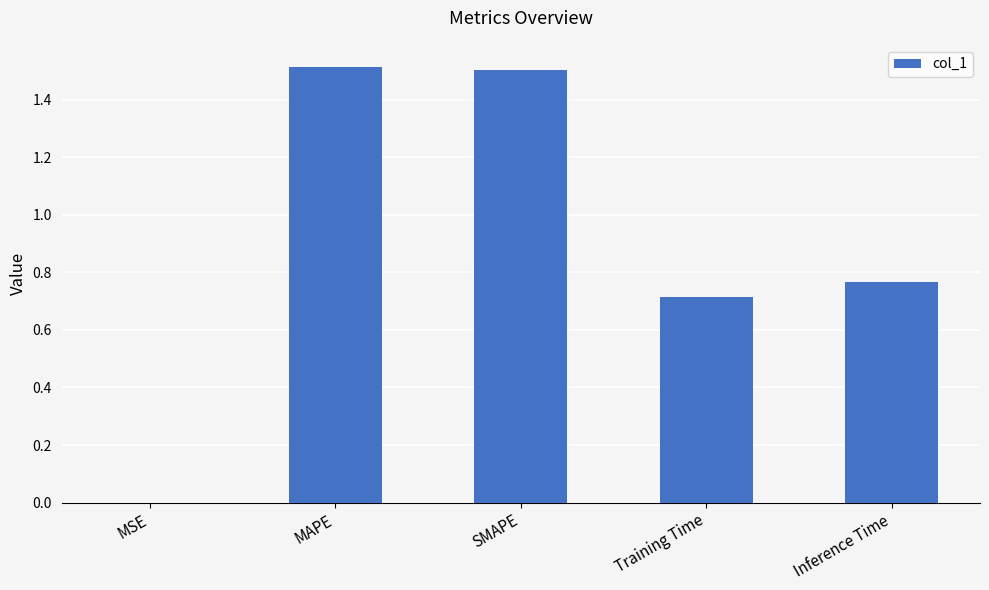

What is the sum of the values at MAPE and SMAPE?

3.0